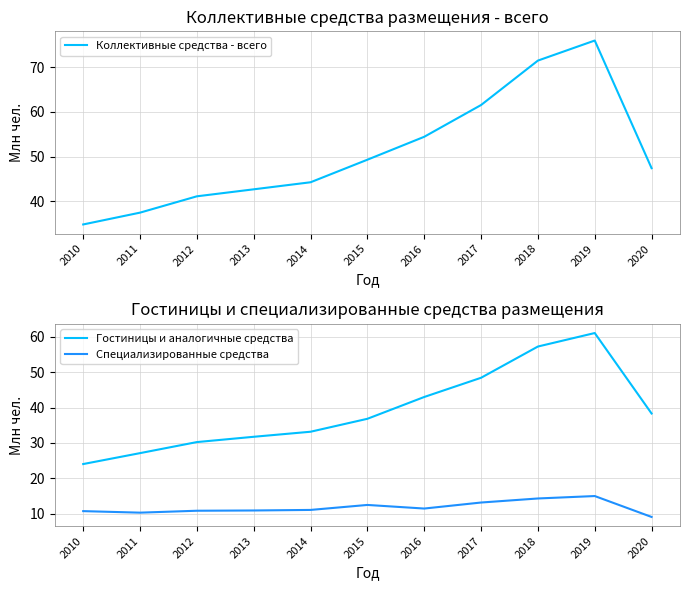

Does the chart have visible grid lines?

Yes